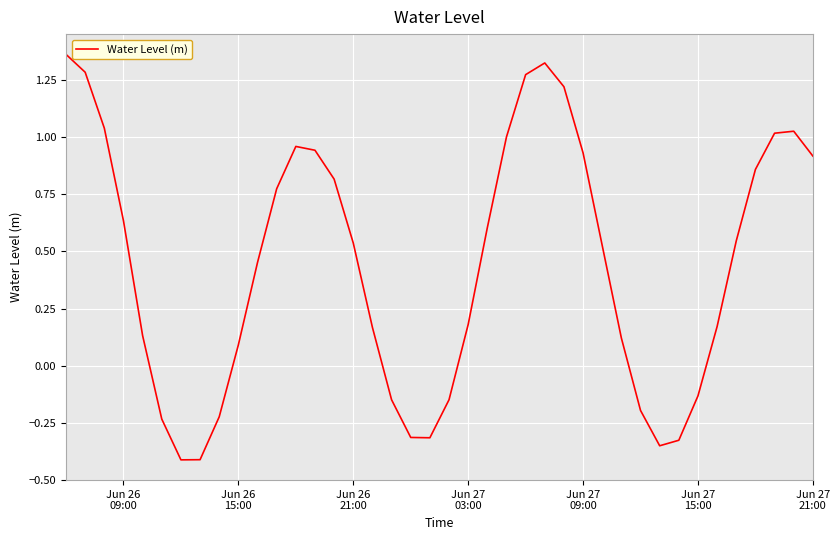

What is the difference between the maximum and minimum values?

1.8